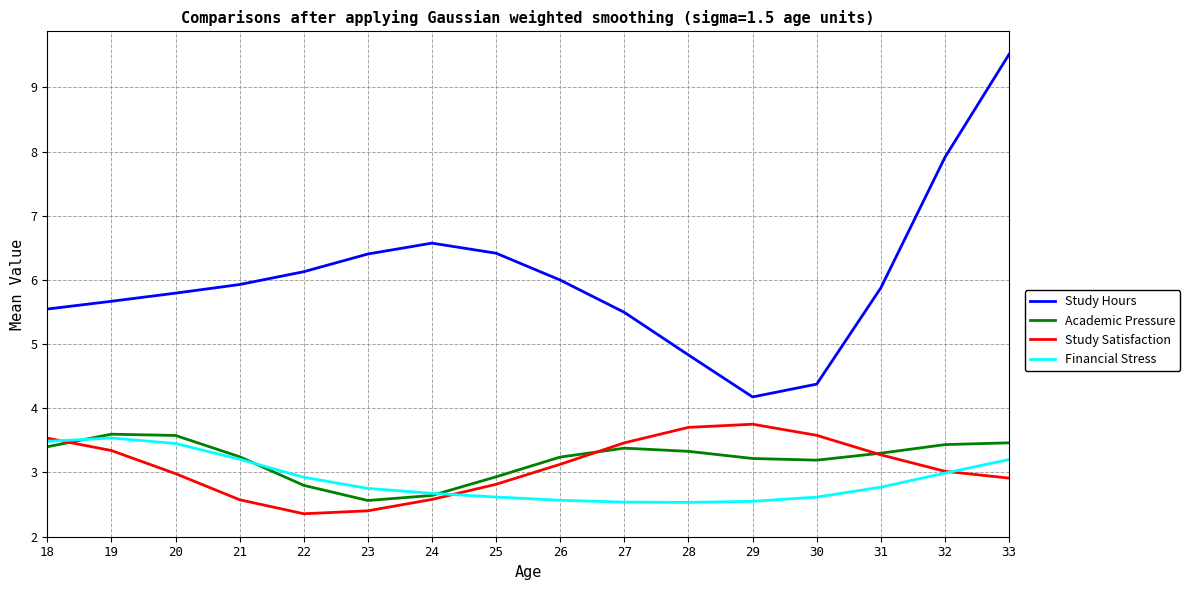

What is the difference between the maximum and minimum values in the Study Satisfaction series?

1.4